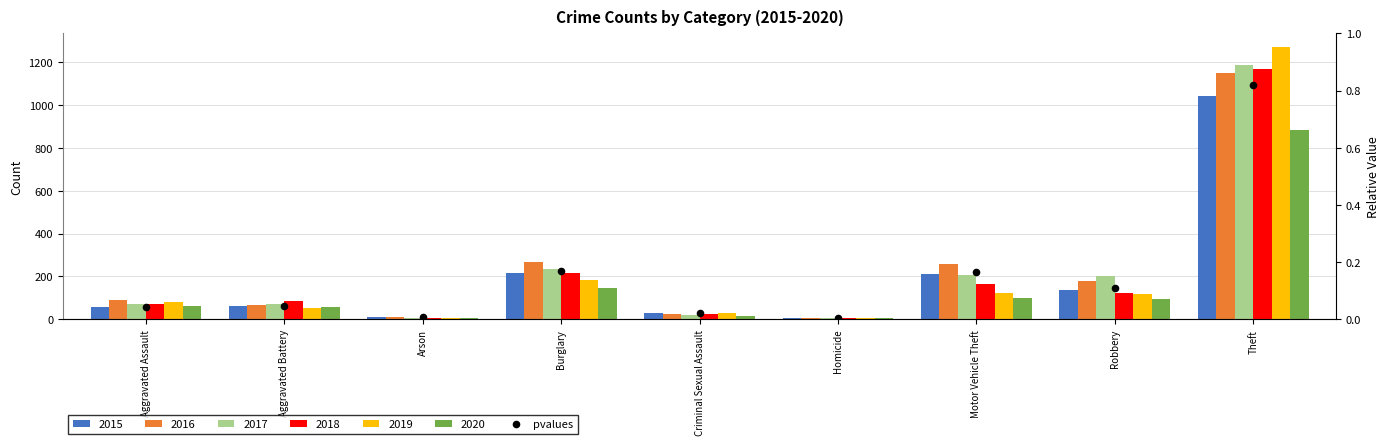

Which has a higher value, Theft or Motor Vehicle Theft?

Theft